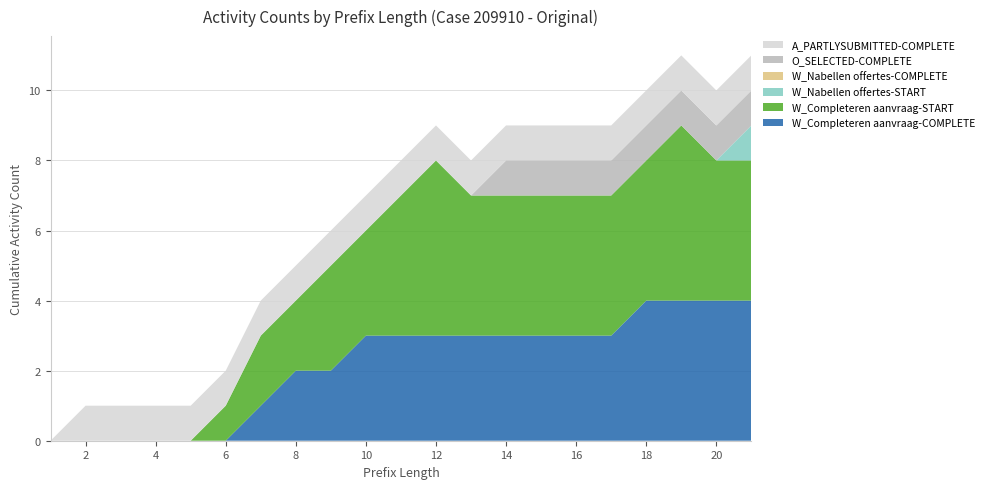

Reading left to right, extract all data points from this chart.

W_Completeren aanvraag-COMPLETE: 1=0	2=0	3=0	4=0	5=0	6=0	7=1	8=2	9=2	10=3	11=3	12=3	13=3	14=3	15=3	16=3	17=3	18=4	19=4	20=4	21=4
W_Completeren aanvraag-START: 1=0	2=0	3=0	4=0	5=0	6=1	7=2	8=2	9=3	10=3	11=4	12=5	13=4	14=4	15=4	16=4	17=4	18=4	19=5	20=4	21=4
W_Nabellen offertes-START: 1=0	2=0	3=0	4=0	5=0	6=0	7=0	8=0	9=0	10=0	11=0	12=0	13=0	14=0	15=0	16=0	17=0	18=0	19=0	20=0	21=1
W_Nabellen offertes-COMPLETE: 1=0	2=0	3=0	4=0	5=0	6=0	7=0	8=0	9=0	10=0	11=0	12=0	13=0	14=0	15=0	16=0	17=0	18=0	19=0	20=0	21=0
O_SELECTED-COMPLETE: 1=0	2=0	3=0	4=0	5=0	6=0	7=0	8=0	9=0	10=0	11=0	12=0	13=0	14=1	15=1	16=1	17=1	18=1	19=1	20=1	21=1
A_PARTLYSUBMITTED-COMPLETE: 1=0	2=1	3=1	4=1	5=1	6=1	7=1	8=1	9=1	10=1	11=1	12=1	13=1	14=1	15=1	16=1	17=1	18=1	19=1	20=1	21=1